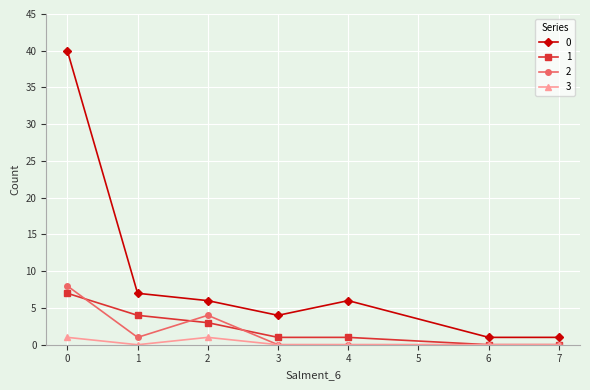

True or false: 2 and 1 intersect in this chart.

True